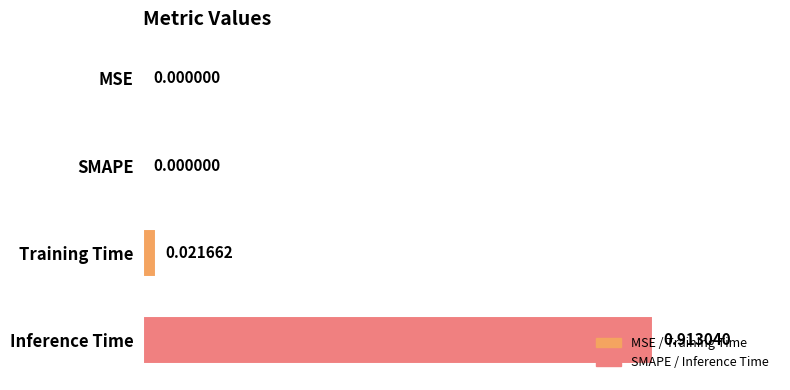

Which label corresponds to the largest value in the chart?

Inference Time